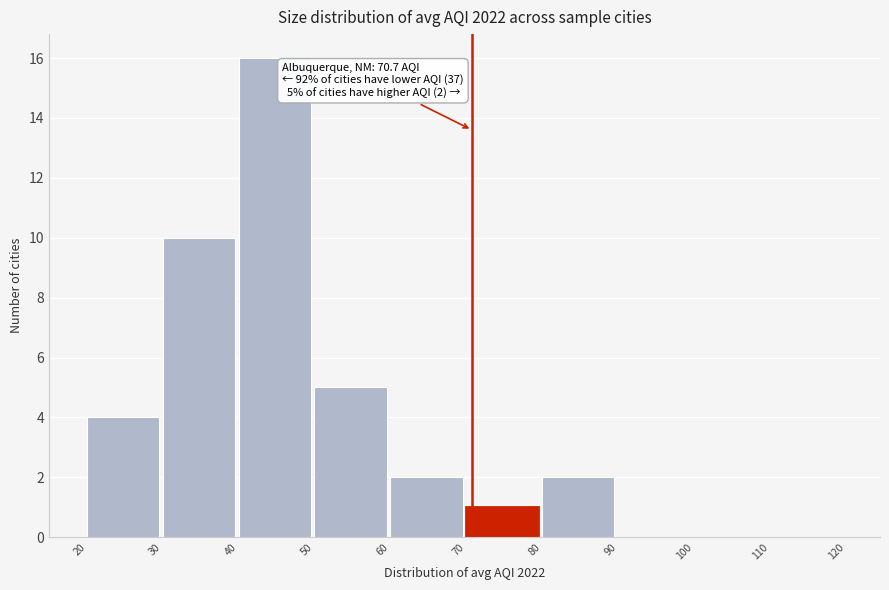

Over which range of the x-axis is the bar tallest?

40 to 50